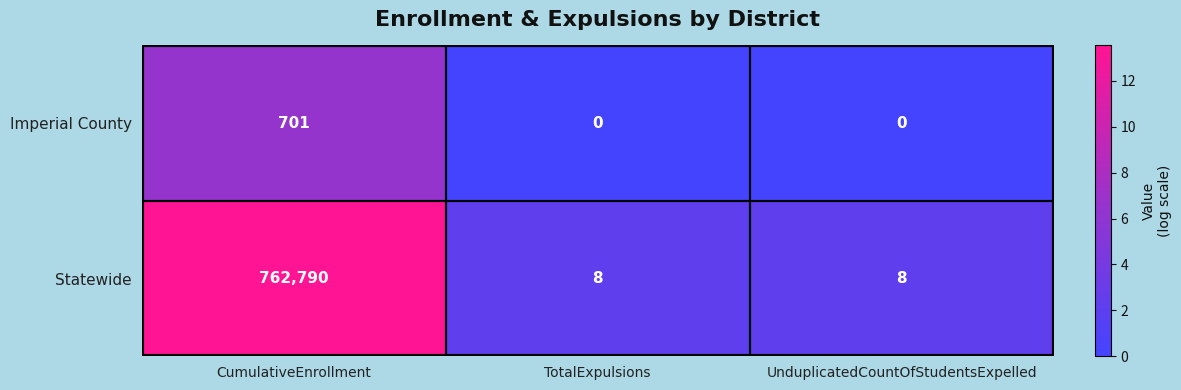

The Imperial County series shows 375 at CumulativeEnrollment. True or false?

False